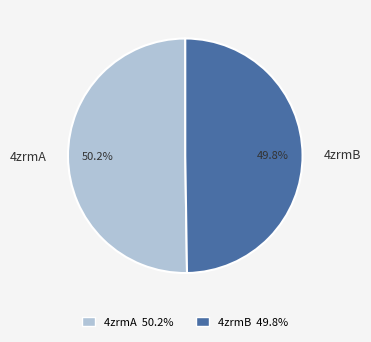

What percentage is the 4zrmA slice, to the nearest percent?

50%